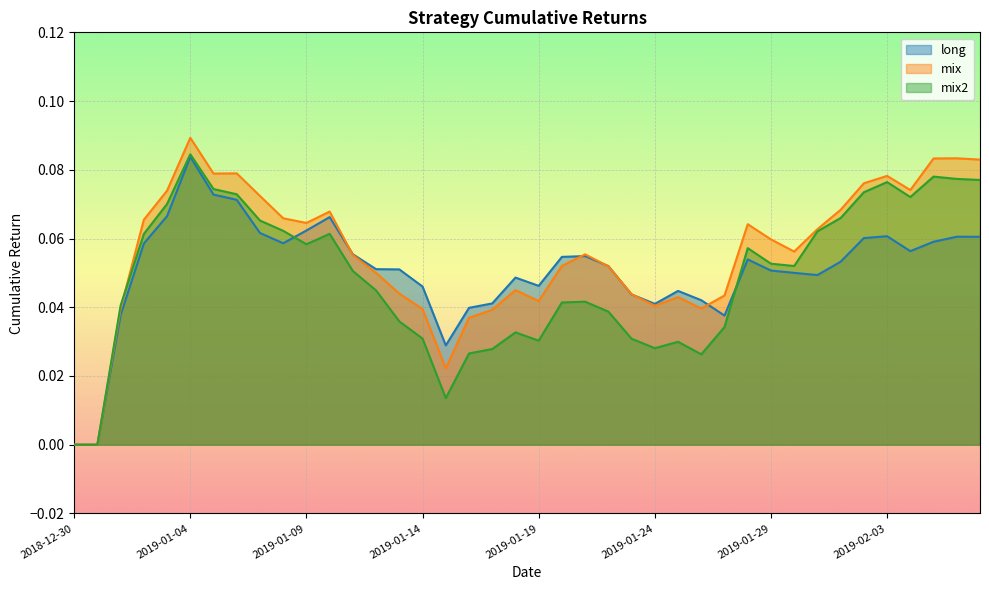

Reading left to right, list all the values displayed in this chart.

long: 2018-12-30=0.0	2018-12-31=0.0	2019-01-01=0.0	2019-01-02=0.1	2019-01-03=0.1	2019-01-04=0.1	2019-01-05=0.1	2019-01-06=0.1	2019-01-07=0.1	2019-01-08=0.1	2019-01-09=0.1	2019-01-10=0.1	2019-01-11=0.1	2019-01-12=0.1	2019-01-13=0.1	2019-01-14=0.0	2019-01-15=0.0	2019-01-16=0.0	2019-01-17=0.0	2019-01-18=0.0	2019-01-19=0.0	2019-01-20=0.1	2019-01-21=0.1	2019-01-22=0.1	2019-01-23=0.0	2019-01-24=0.0	2019-01-25=0.0	2019-01-26=0.0	2019-01-27=0.0	2019-01-28=0.1	2019-01-29=0.1	2019-01-30=0.1	2019-01-31=0.0	2019-02-01=0.1	2019-02-02=0.1	2019-02-03=0.1	2019-02-04=0.1	2019-02-05=0.1	2019-02-06=0.1	2019-02-07=0.1
mix: 2018-12-30=0.0	2018-12-31=0.0	2019-01-01=0.0	2019-01-02=0.1	2019-01-03=0.1	2019-01-04=0.1	2019-01-05=0.1	2019-01-06=0.1	2019-01-07=0.1	2019-01-08=0.1	2019-01-09=0.1	2019-01-10=0.1	2019-01-11=0.1	2019-01-12=0.0	2019-01-13=0.0	2019-01-14=0.0	2019-01-15=0.0	2019-01-16=0.0	2019-01-17=0.0	2019-01-18=0.0	2019-01-19=0.0	2019-01-20=0.1	2019-01-21=0.1	2019-01-22=0.1	2019-01-23=0.0	2019-01-24=0.0	2019-01-25=0.0	2019-01-26=0.0	2019-01-27=0.0	2019-01-28=0.1	2019-01-29=0.1	2019-01-30=0.1	2019-01-31=0.1	2019-02-01=0.1	2019-02-02=0.1	2019-02-03=0.1	2019-02-04=0.1	2019-02-05=0.1	2019-02-06=0.1	2019-02-07=0.1
mix2: 2018-12-30=0.0	2018-12-31=0.0	2019-01-01=0.0	2019-01-02=0.1	2019-01-03=0.1	2019-01-04=0.1	2019-01-05=0.1	2019-01-06=0.1	2019-01-07=0.1	2019-01-08=0.1	2019-01-09=0.1	2019-01-10=0.1	2019-01-11=0.1	2019-01-12=0.0	2019-01-13=0.0	2019-01-14=0.0	2019-01-15=0.0	2019-01-16=0.0	2019-01-17=0.0	2019-01-18=0.0	2019-01-19=0.0	2019-01-20=0.0	2019-01-21=0.0	2019-01-22=0.0	2019-01-23=0.0	2019-01-24=0.0	2019-01-25=0.0	2019-01-26=0.0	2019-01-27=0.0	2019-01-28=0.1	2019-01-29=0.1	2019-01-30=0.1	2019-01-31=0.1	2019-02-01=0.1	2019-02-02=0.1	2019-02-03=0.1	2019-02-04=0.1	2019-02-05=0.1	2019-02-06=0.1	2019-02-07=0.1